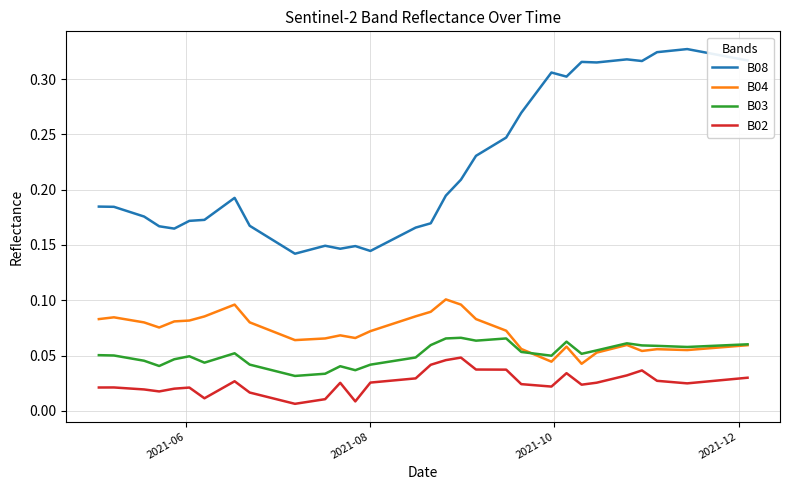

At how many categories does at least one series exceed 0?

40